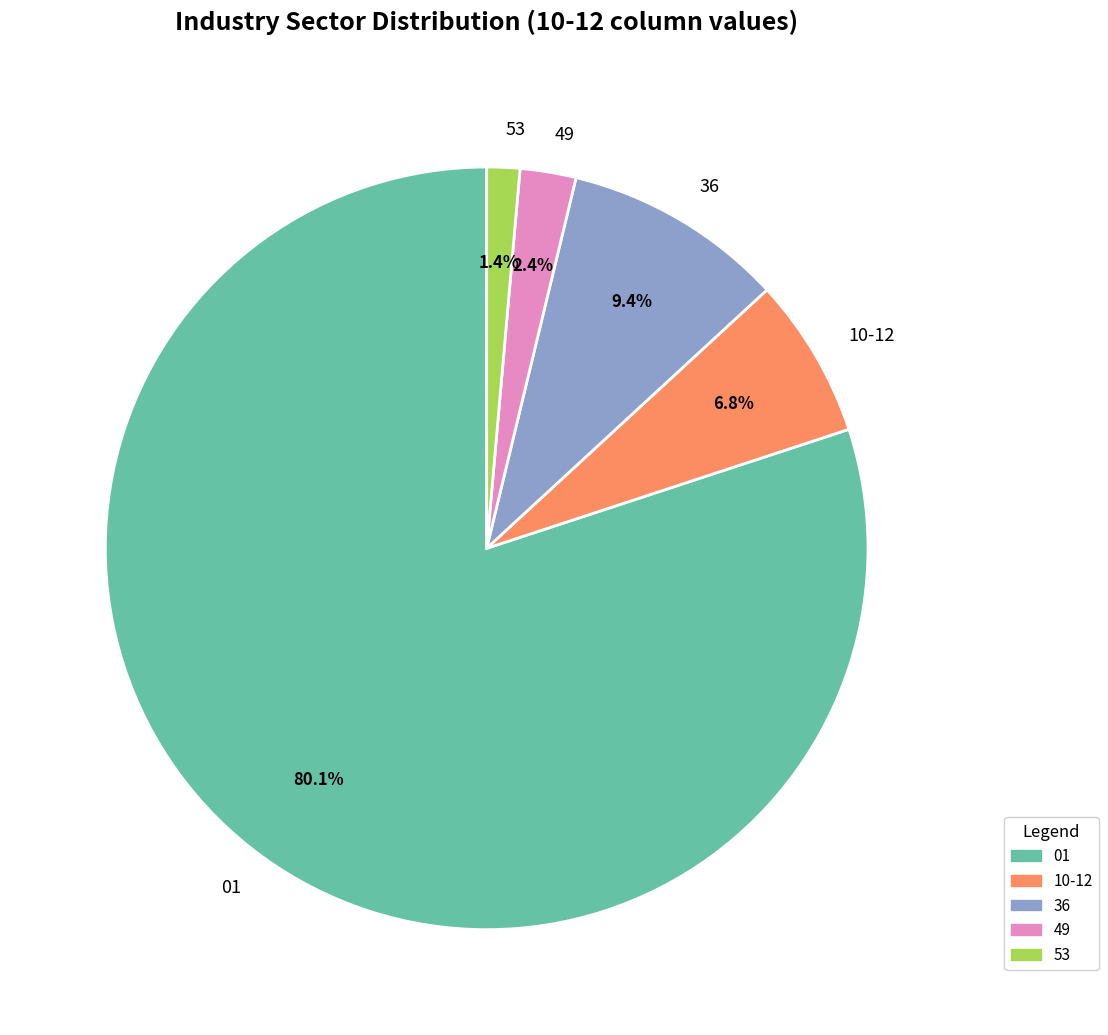

What percentage is the 01 slice, to the nearest percent?

80%